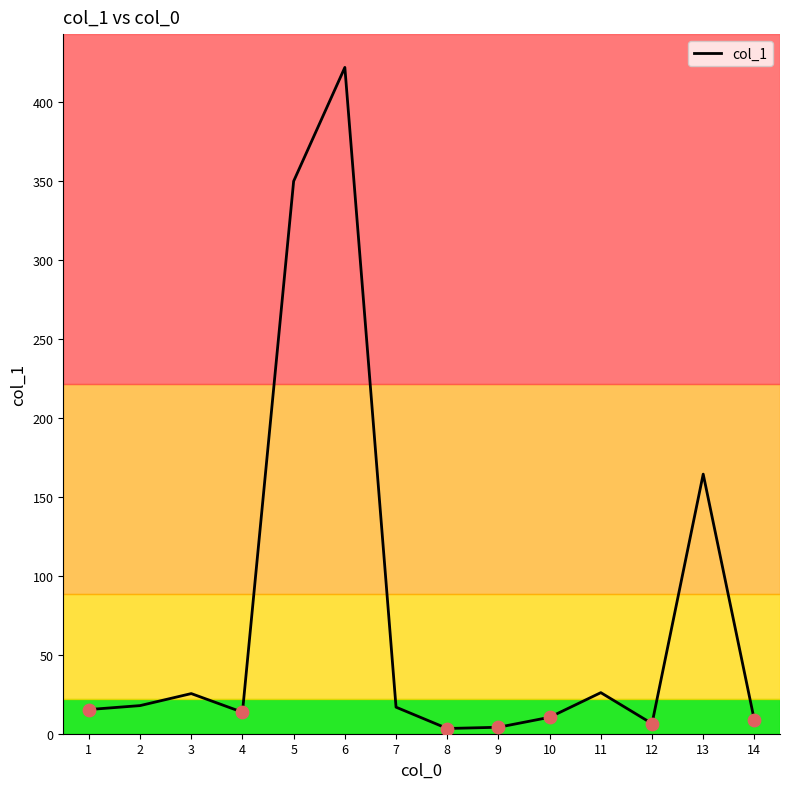

What is the change in value from 2 to 3?

+7.6